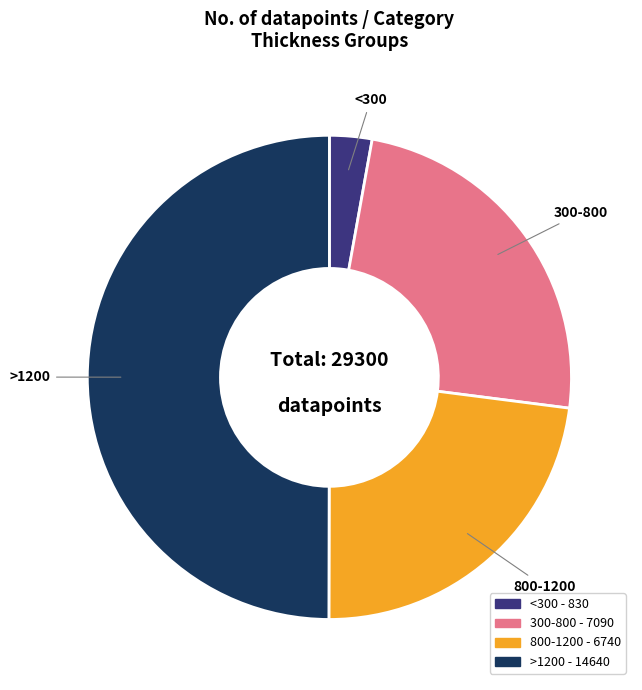

How many slices are in this pie chart?

4